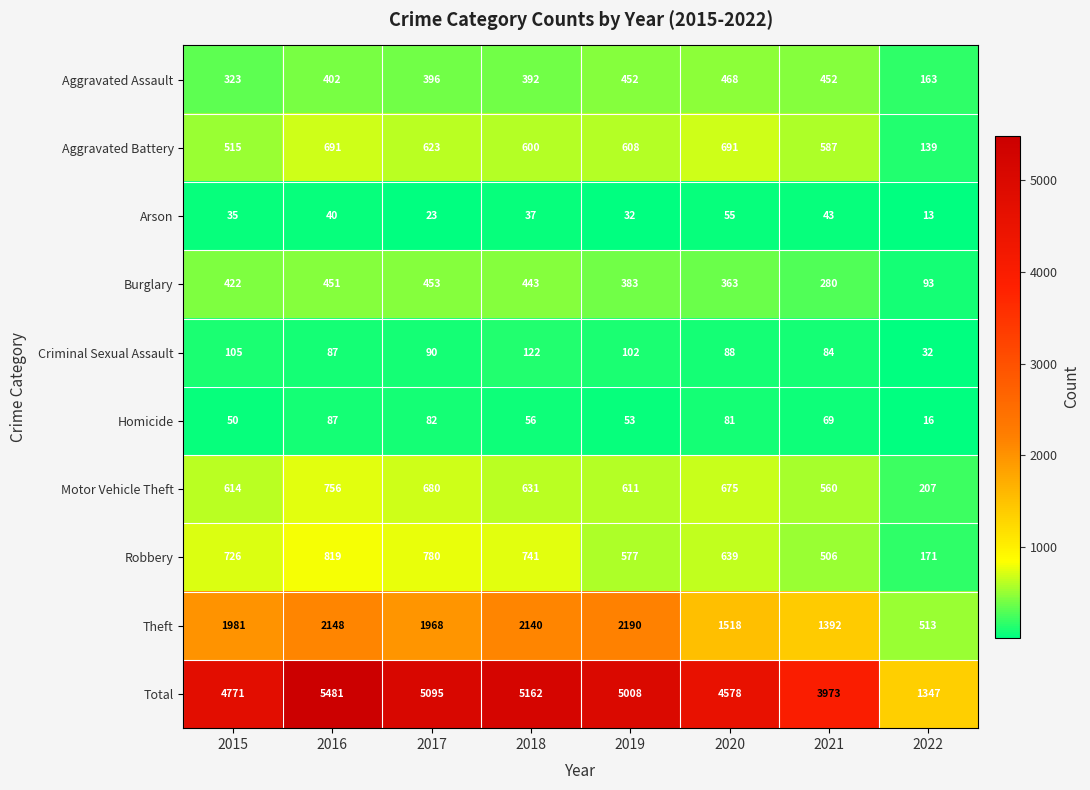

At 2018, list the series in order from smallest to largest.

Arson, Homicide, Criminal Sexual Assault, Aggravated Assault, Burglary, Aggravated Battery, Motor Vehicle Theft, Robbery, Theft, Total